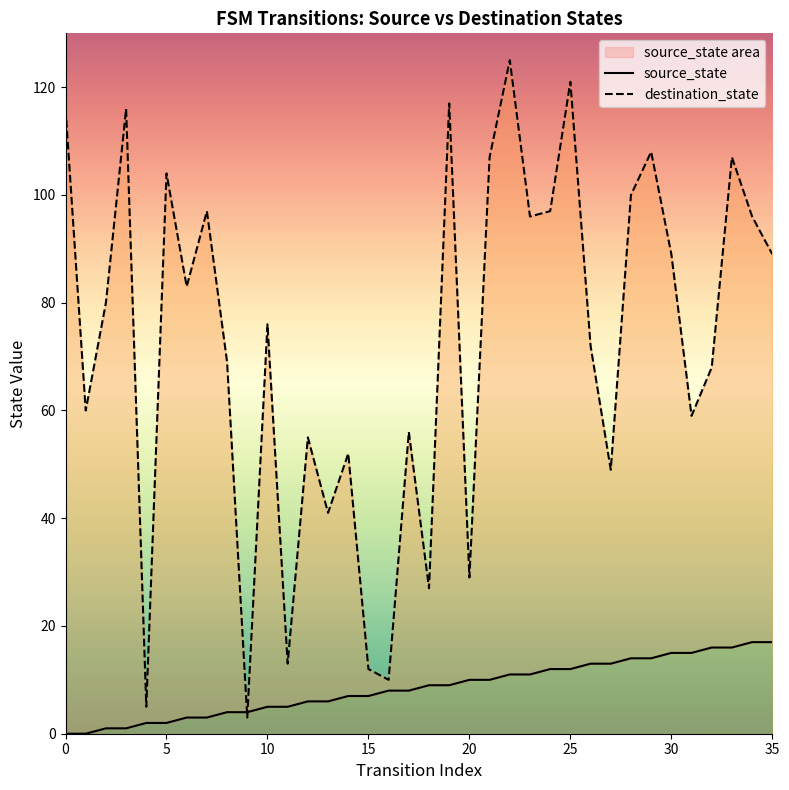

What is the average value of the source_state series?

8